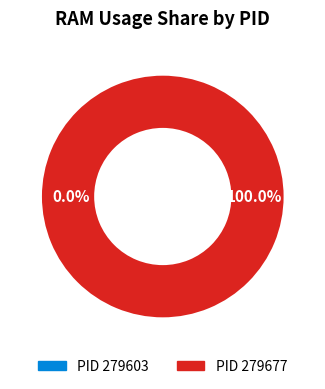

To the nearest percent, what is the average slice percentage?

50%